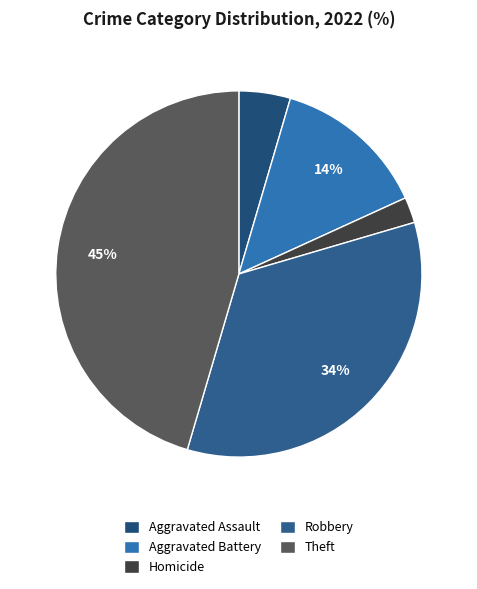

Count the number of slices in the pie.

5